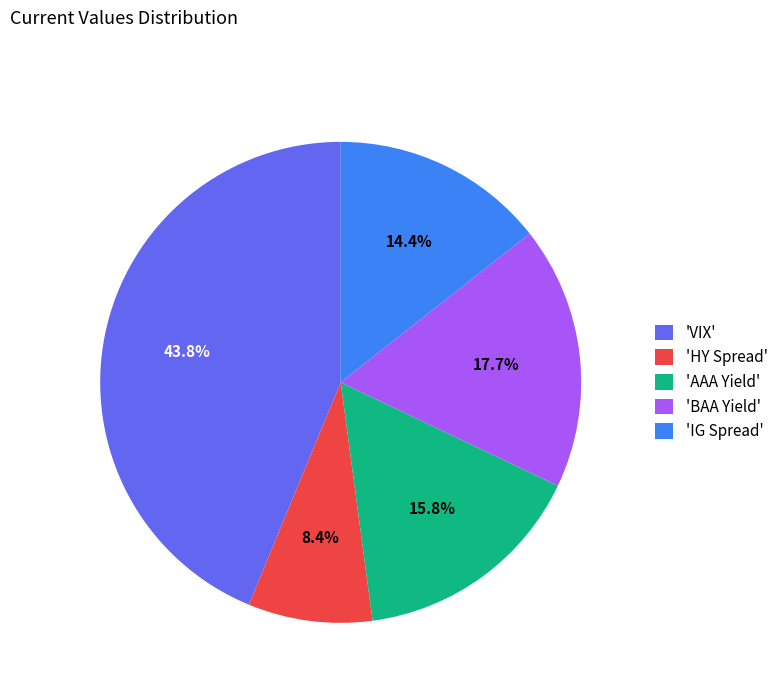

Is the sum of 'BAA Yield' and 'IG Spread' greater than half?

No